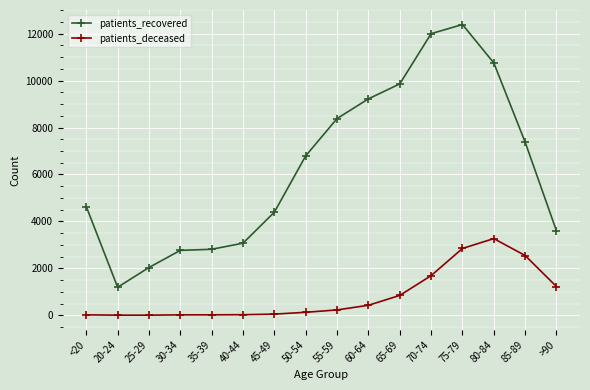

Rank the series by their maximum value, from lowest to highest.

patients_deceased, patients_recovered